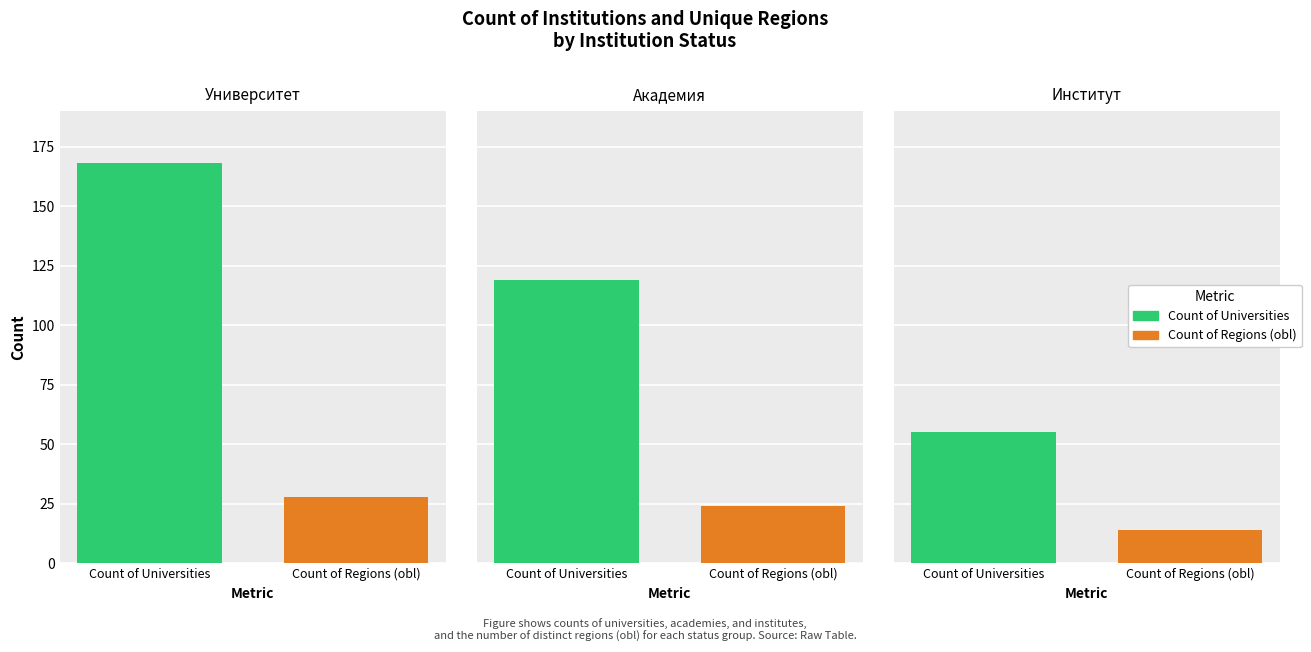

Are the bars horizontal?

No